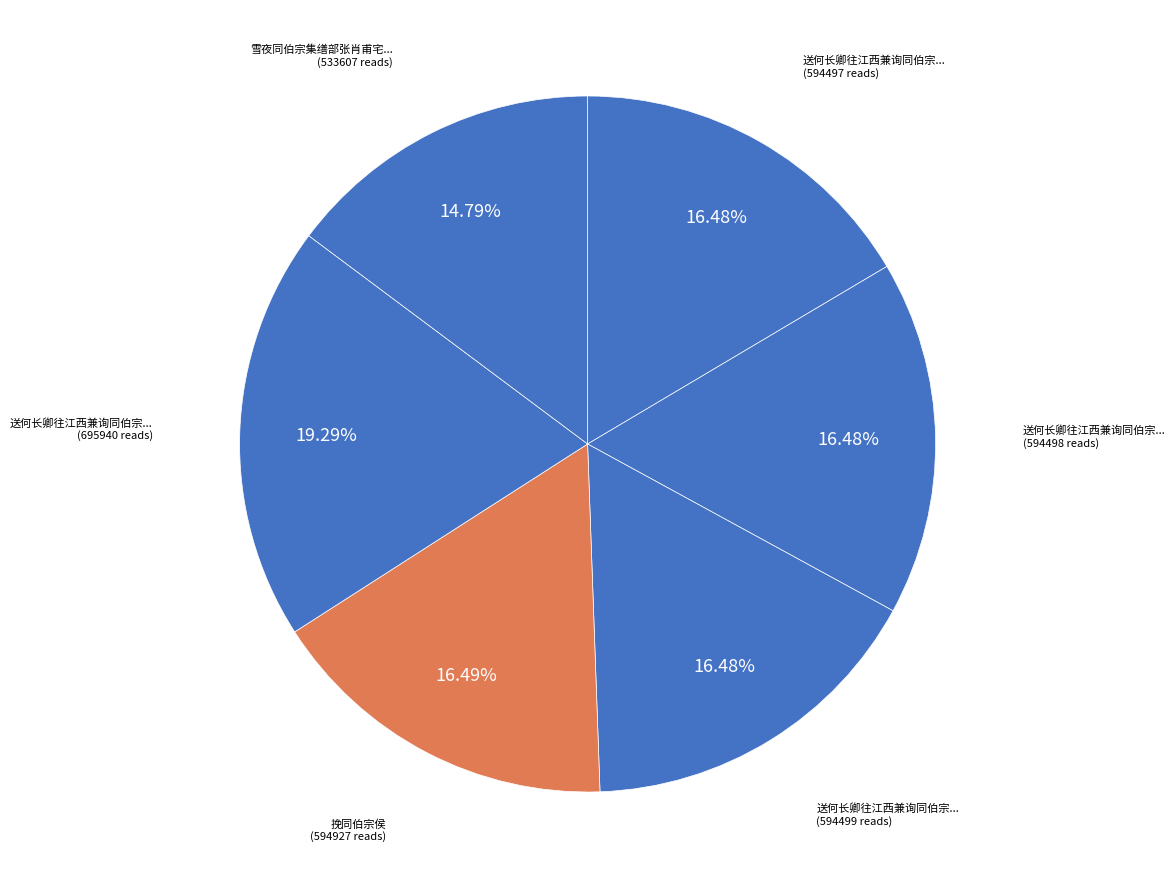

Which category has the smallest portion of the pie?

雪夜同伯宗集缮部张肖甫宅得林字